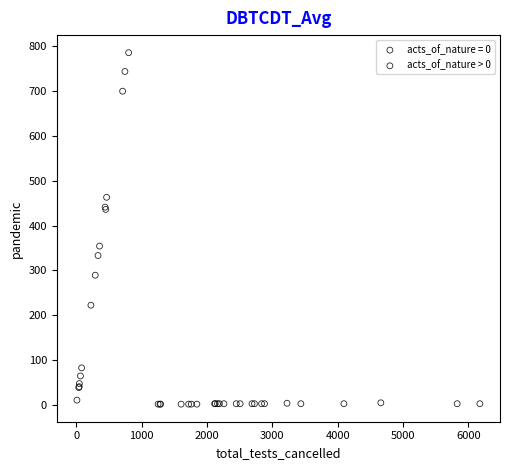

Which series reaches the maximum Y coordinate?

acts_of_nature = 0